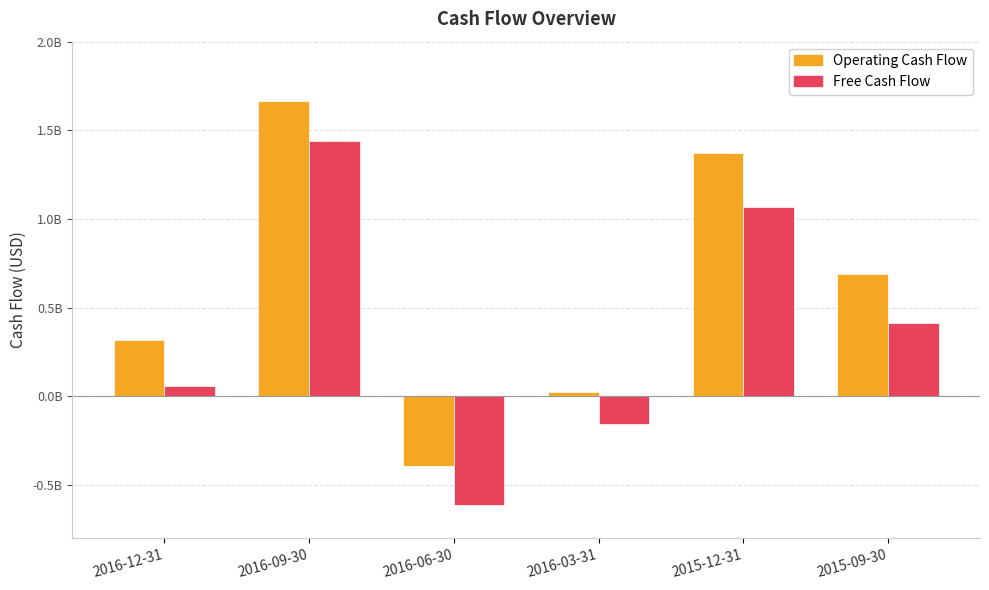

Count the Operating Cash Flow values in the range 25000000 to 1372000000.

4